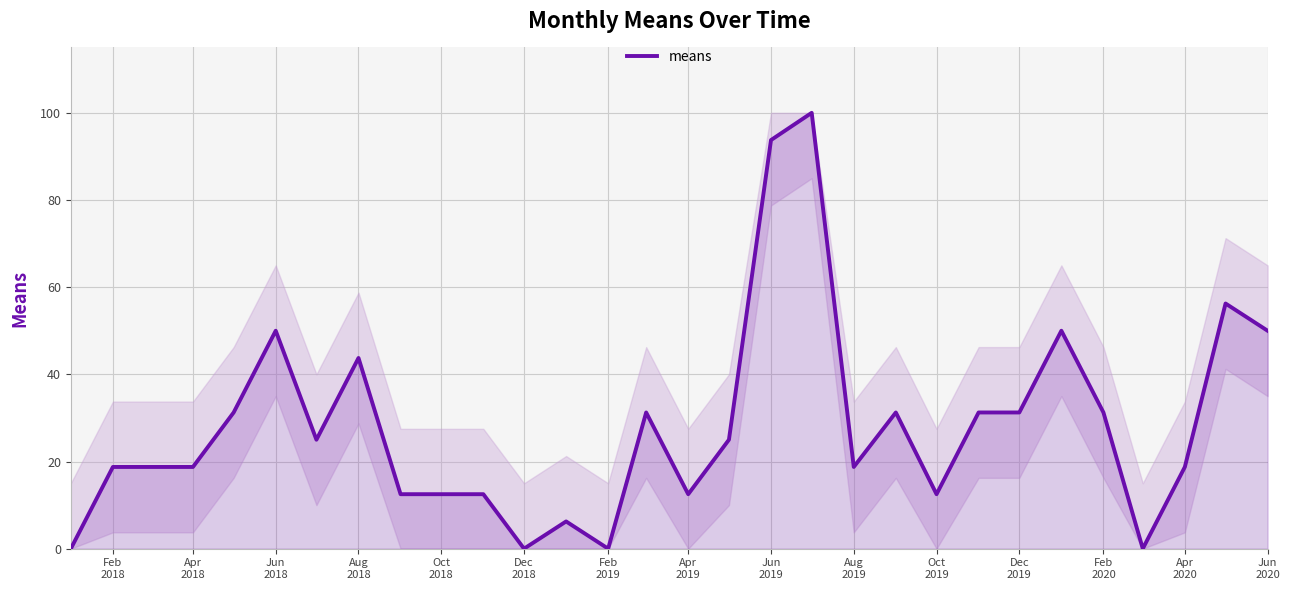

What is the difference between the maximum and minimum values?

100.0